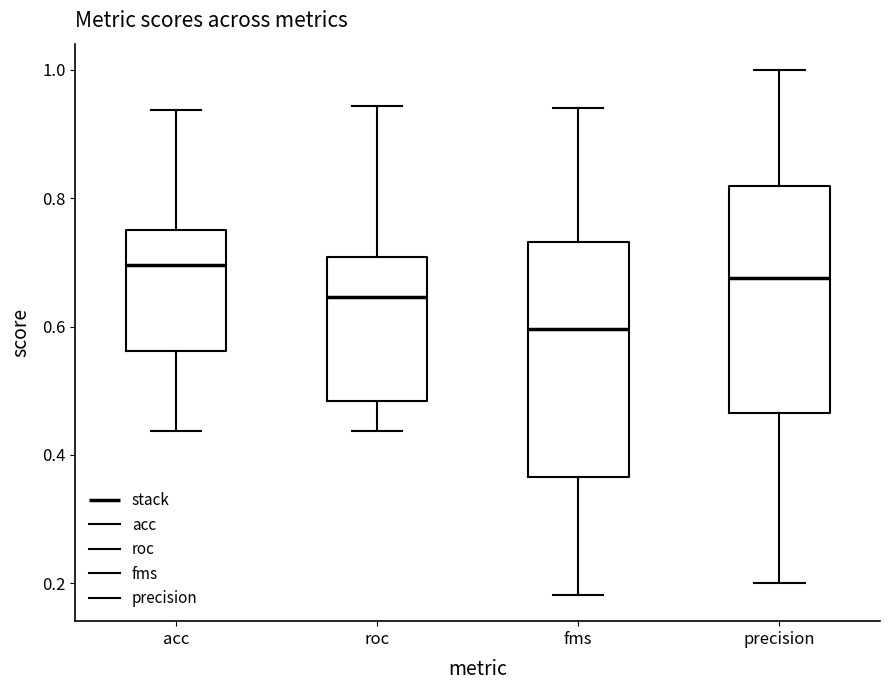

Reading left to right, read every box against the y-axis: the position of its median line, the range the box covers, and the ends of its whiskers. The values are not printed on the chart, so give them approximately, as read against the axis.

acc: median 0.70, box 0.56 to 0.76, whiskers 0.44 to 0.94
roc: median 0.64, box 0.48 to 0.70, whiskers 0.44 to 0.94
fms: median 0.60, box 0.36 to 0.74, whiskers 0.18 to 0.94
precision: median 0.68, box 0.46 to 0.82, whiskers 0.20 to 1.00